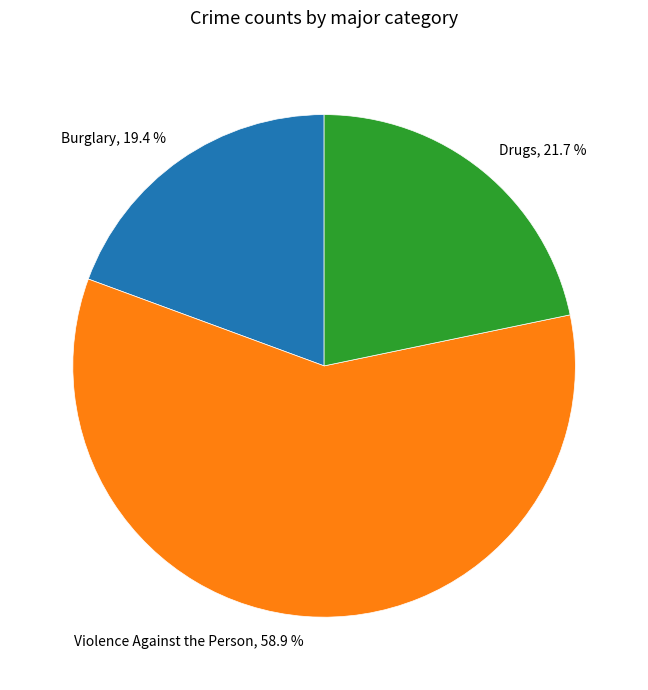

What is the ratio of the value at Drugs, 21.7 % to the value at Burglary, 19.4 %?

1.1